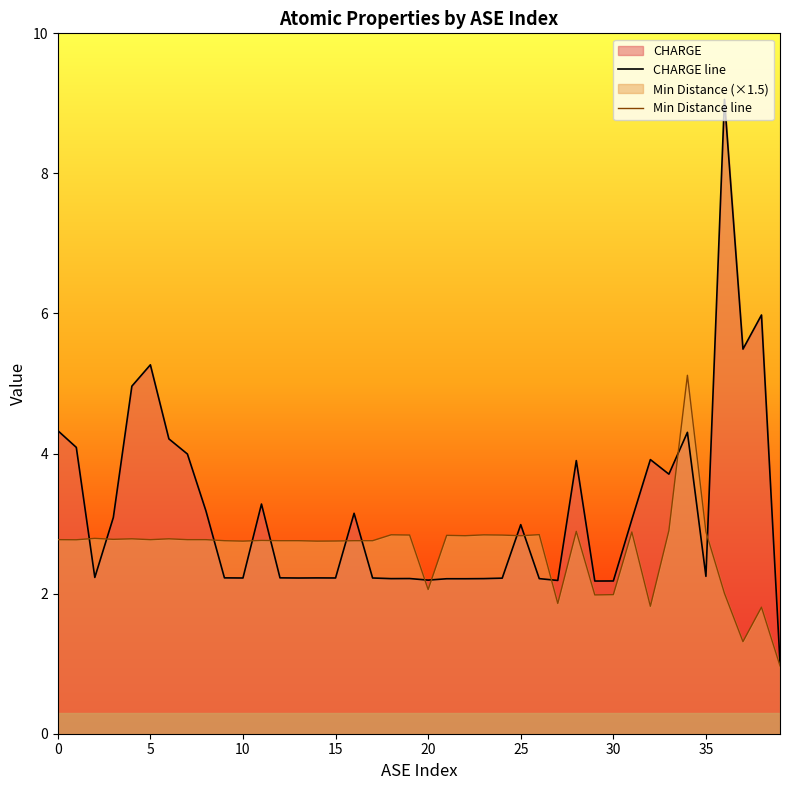

How many data points does each series have?

40